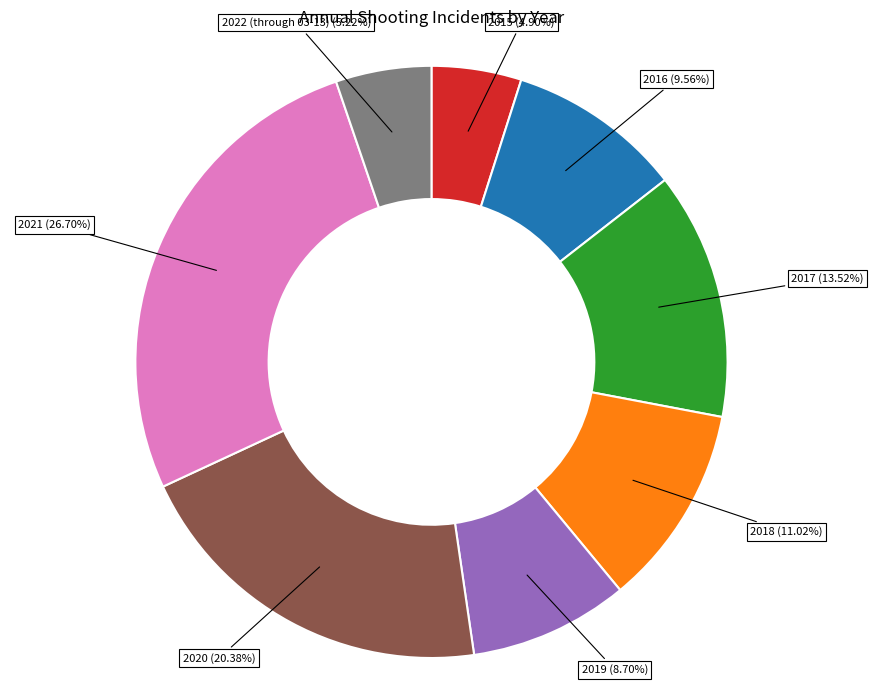

Between 2019 and 2016, which is larger?

2016